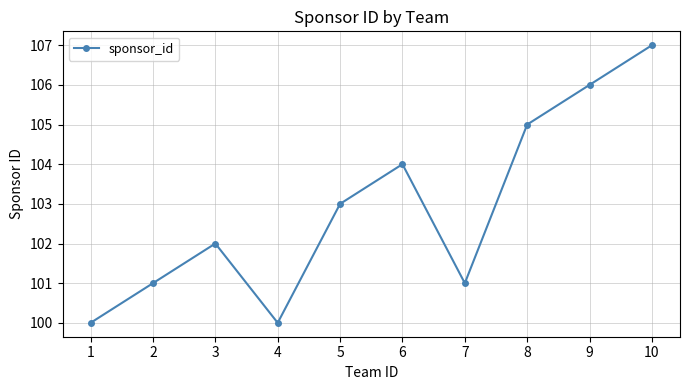

What is the approximate value at 3?

102